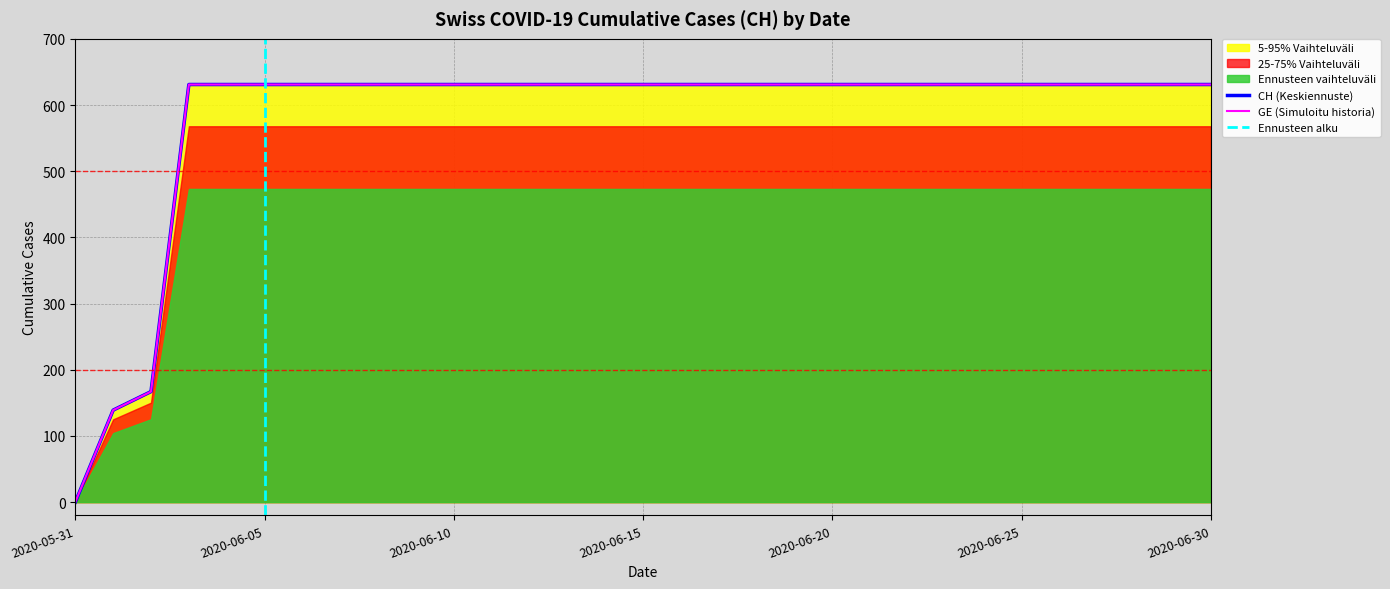

How many positive values does the CH series have?

30